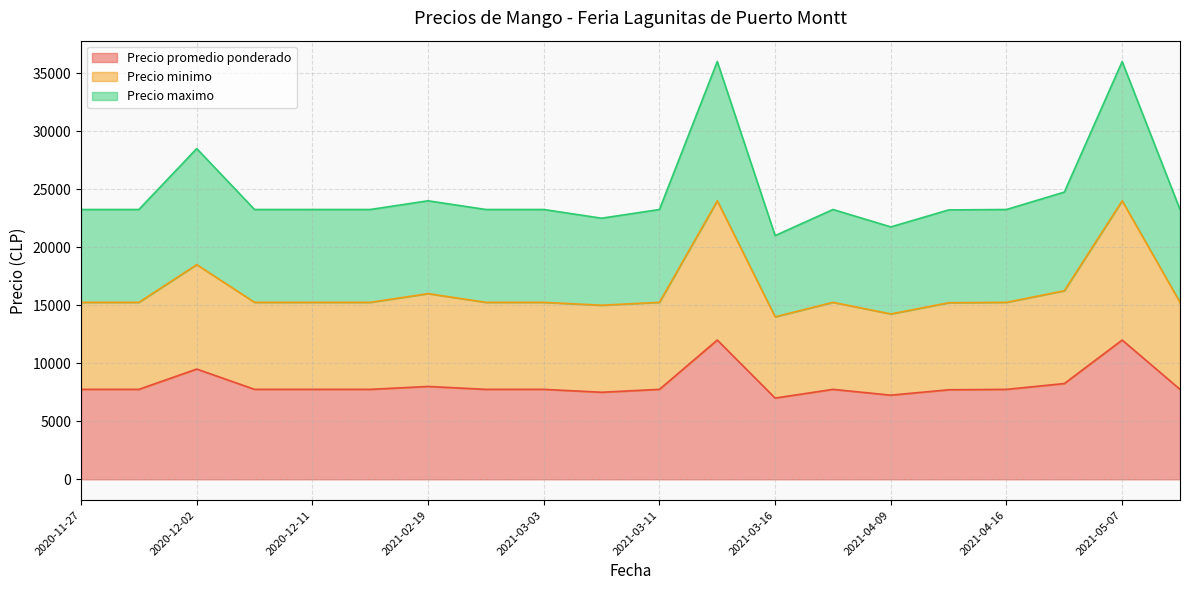

What is the label of the 2nd point from the right?

2021-05-07